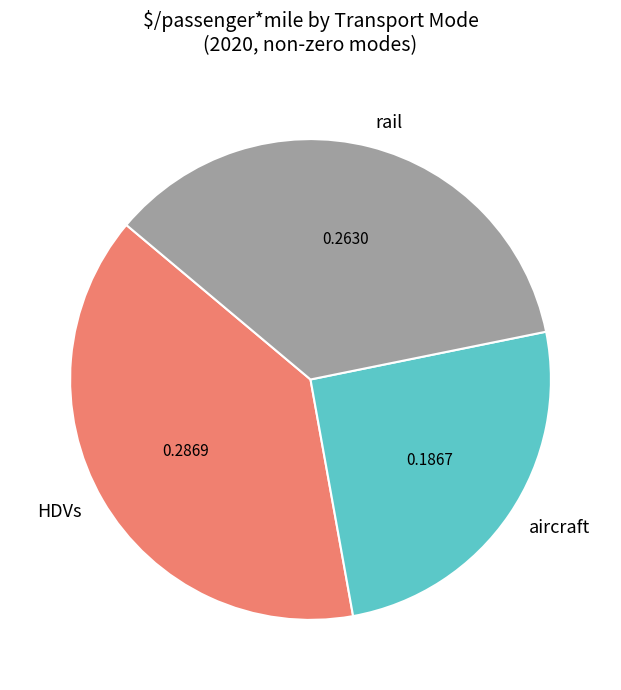

Does any single category account for the majority?

No